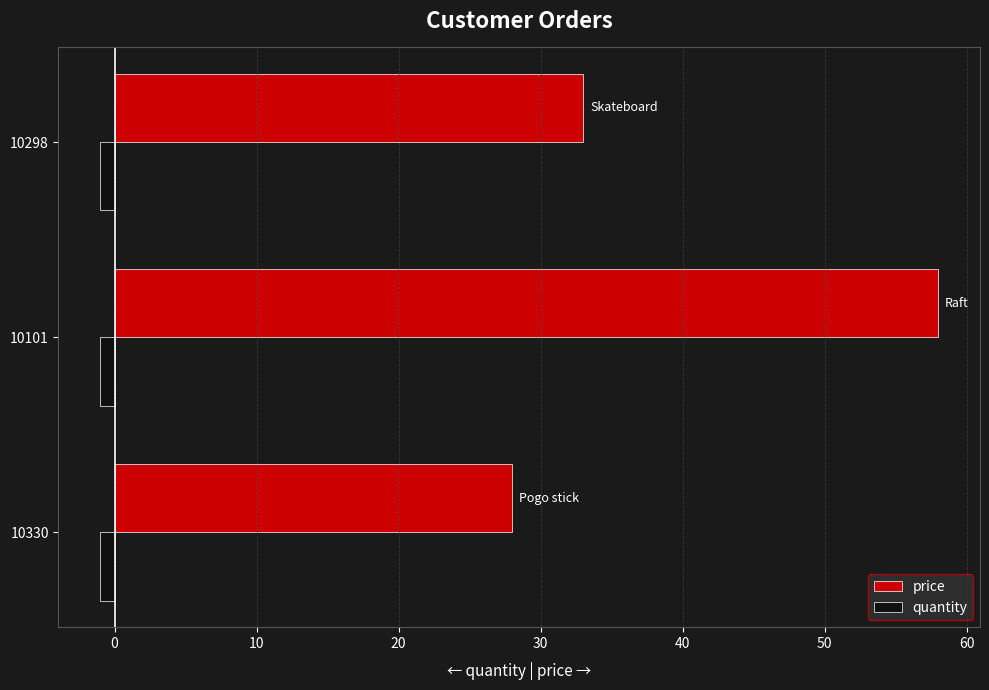

What is the sum of all quantity values?

-3